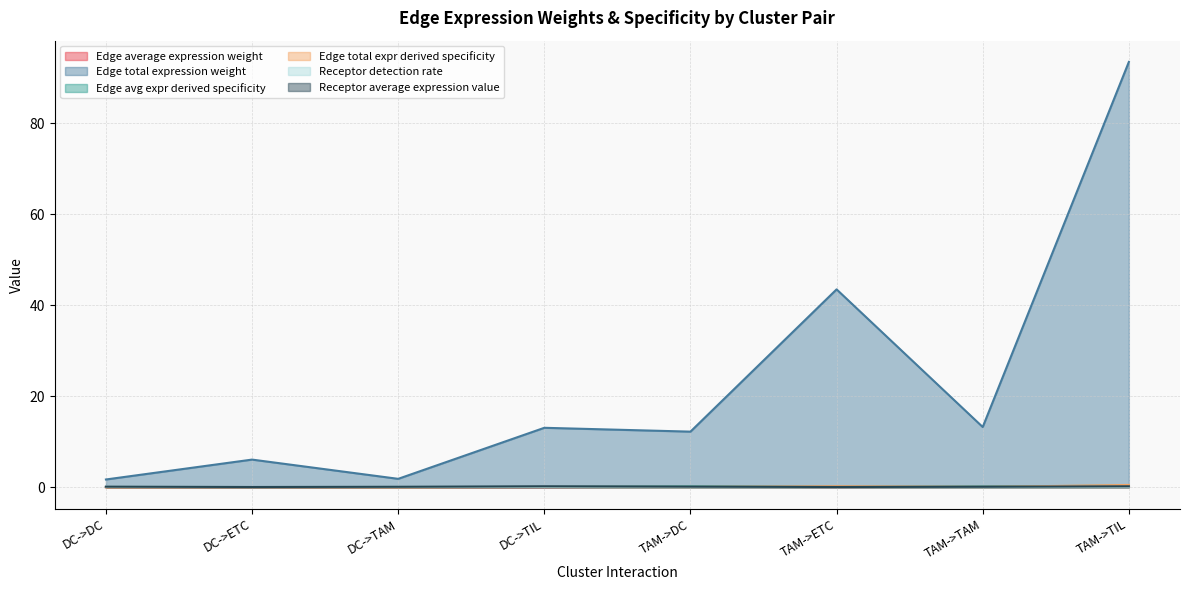

Where do Edge avg expr derived specificity and Edge total expr derived specificity first cross each other?

DC->DC and DC->ETC